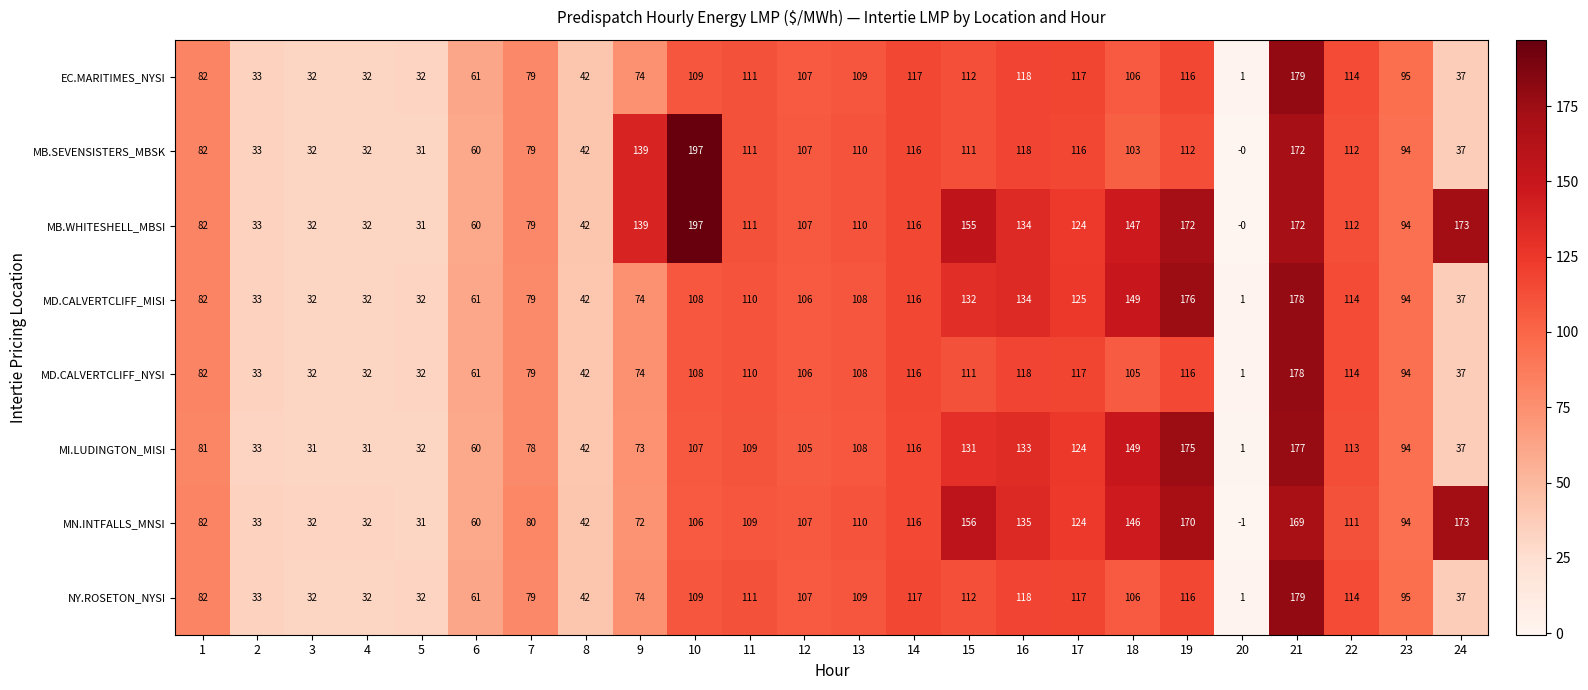

The value of MI.LUDINGTON_MISI at 17 is 124. True or false?

True